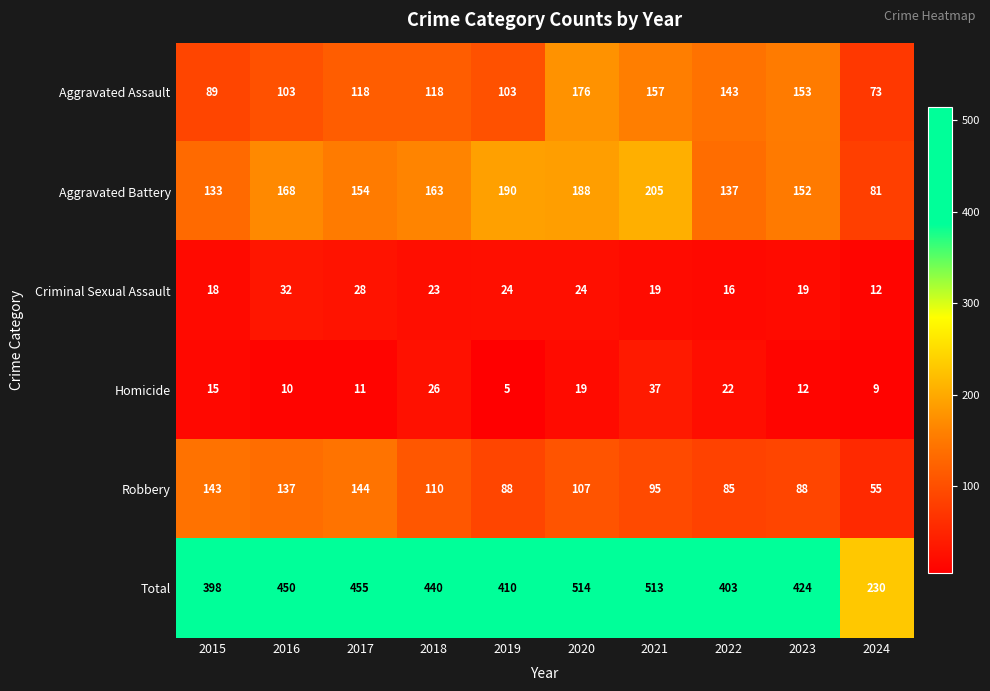

What is the average value of the Robbery series?

105